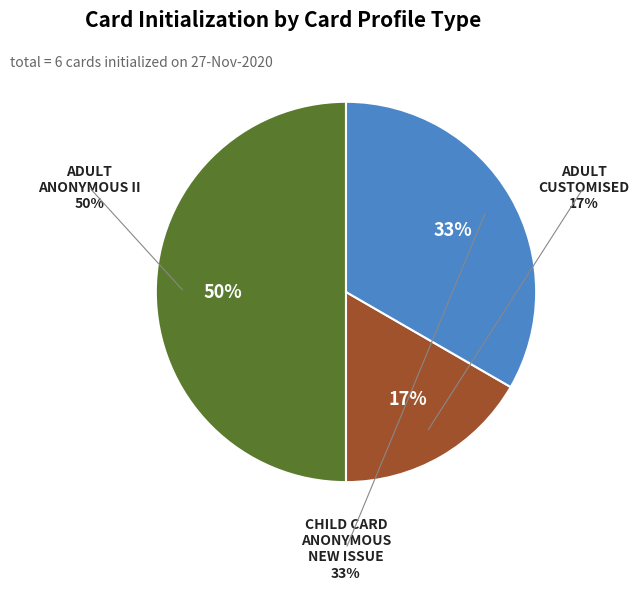

Count the number of slices in the pie.

3